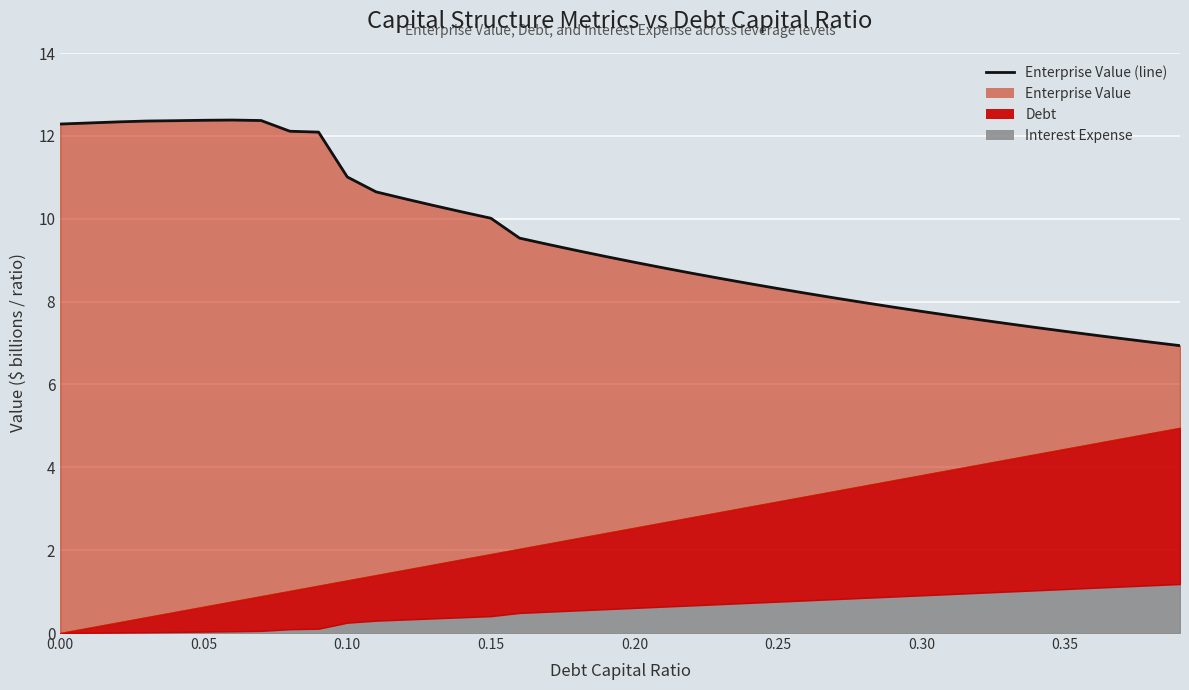

The value at 14 is 3.0. True or false?

False